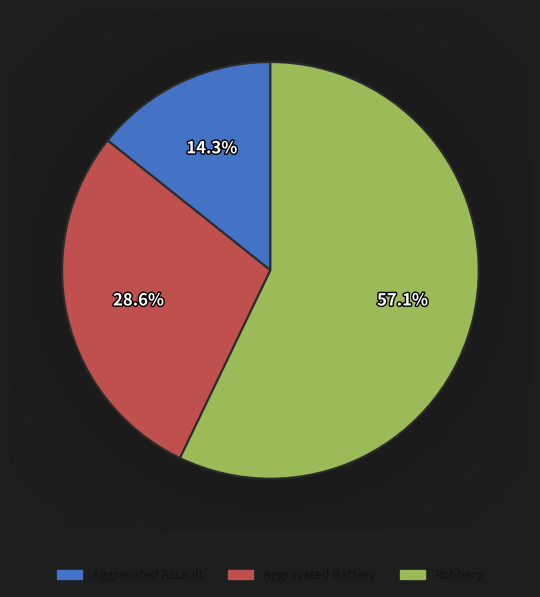

Is it true that Robbery is 49% of the pie?

False